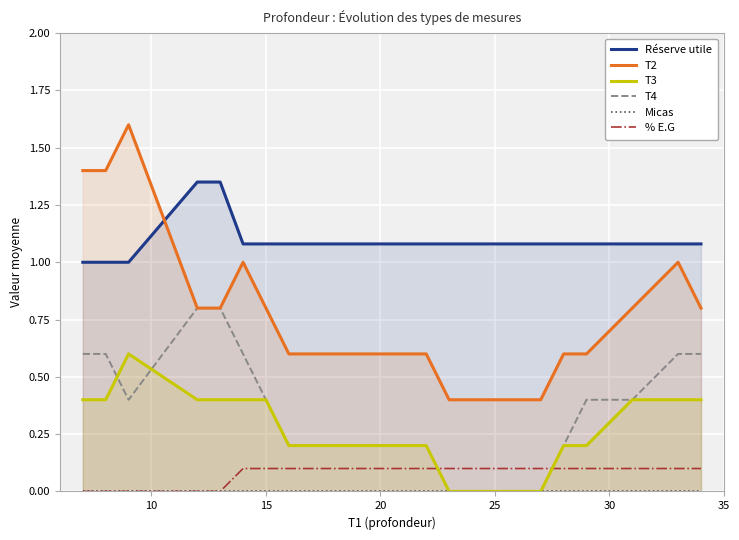

True or false: T2 and Micas cross at least once.

False